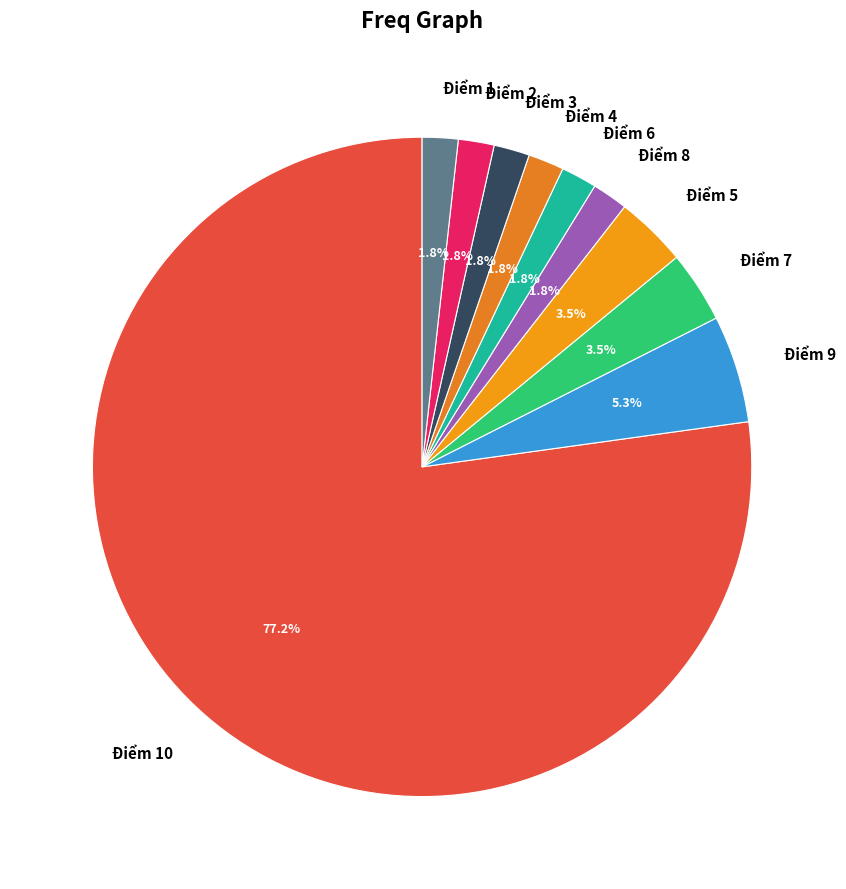

Count the number of slices in the pie.

10